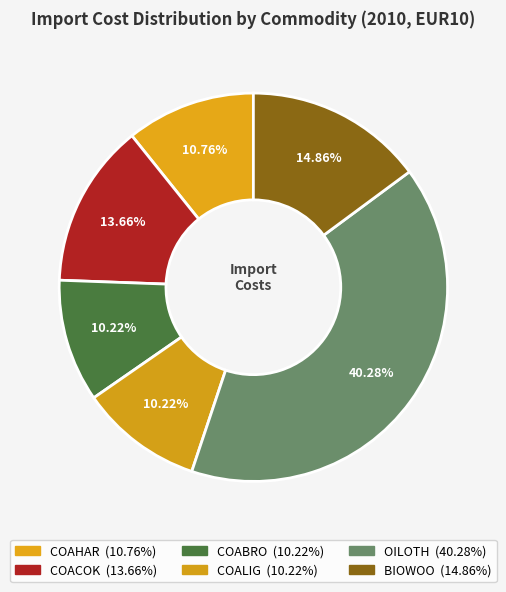

How many slices are in this pie chart?

6